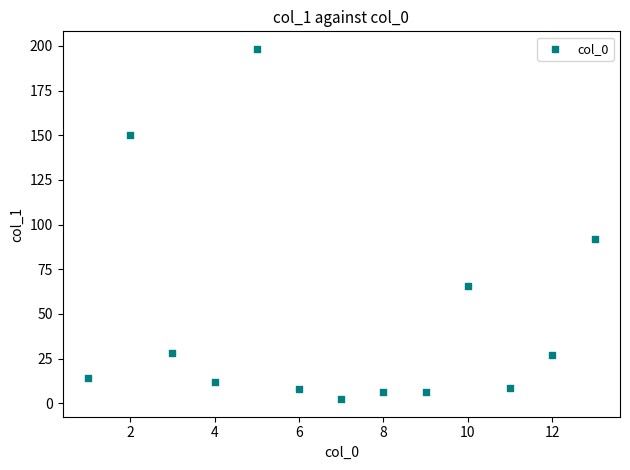

What Y value in the scatter plot is closest to 100?

92.1